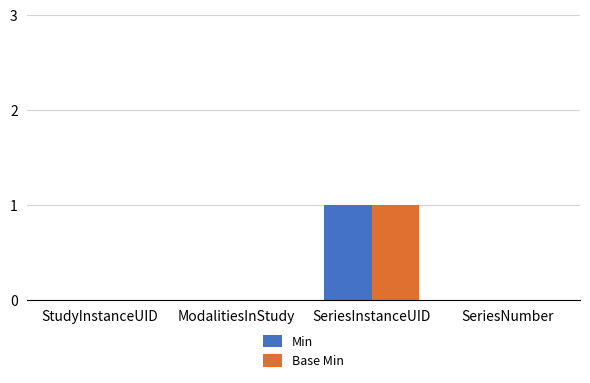

Count the number of categories in the chart.

4